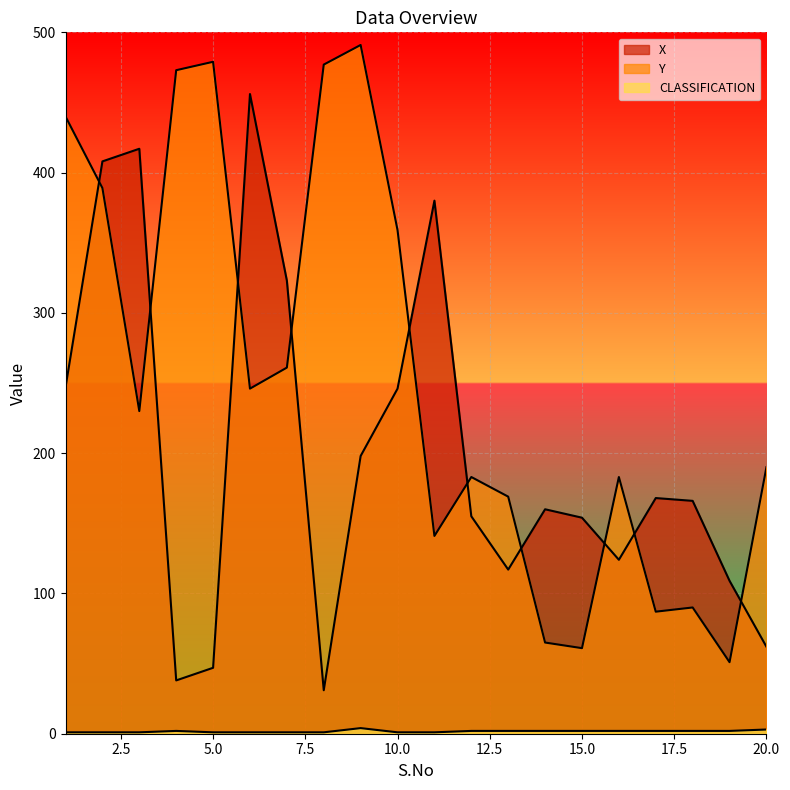

How many lines are shown in the chart?

3